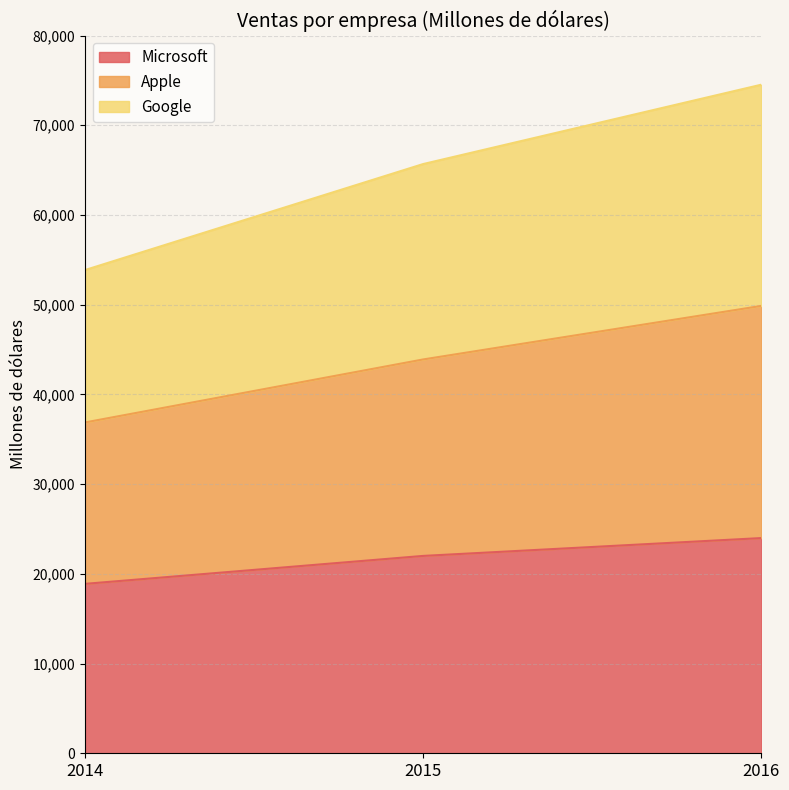

The Microsoft series shows 30360 at 2014. True or false?

False